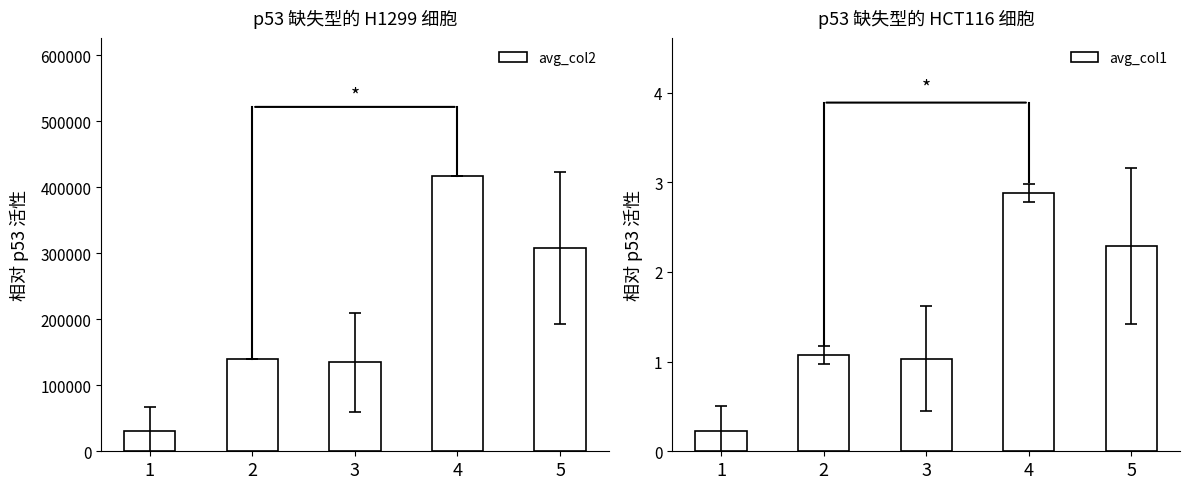

List the series in order of their peak value, highest first.

avg_col2, avg_col1